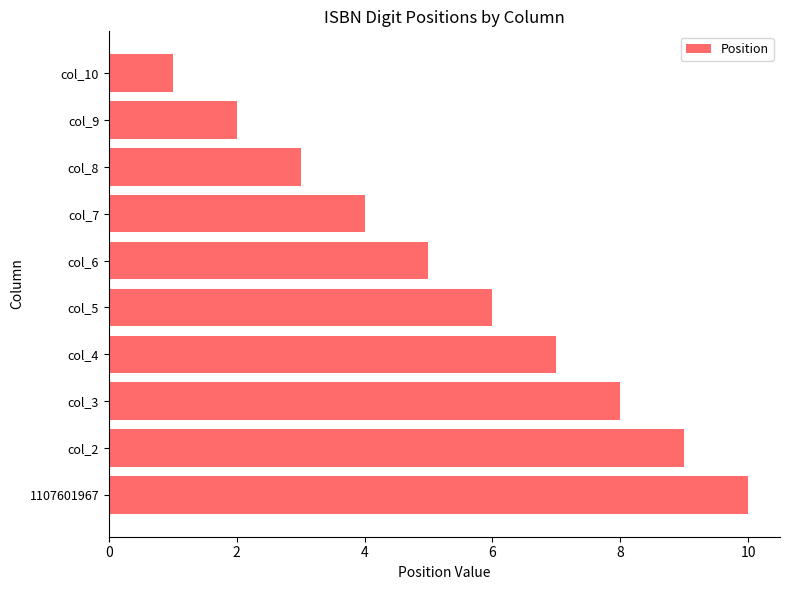

Between col_3 and col_10, which is larger?

col_3